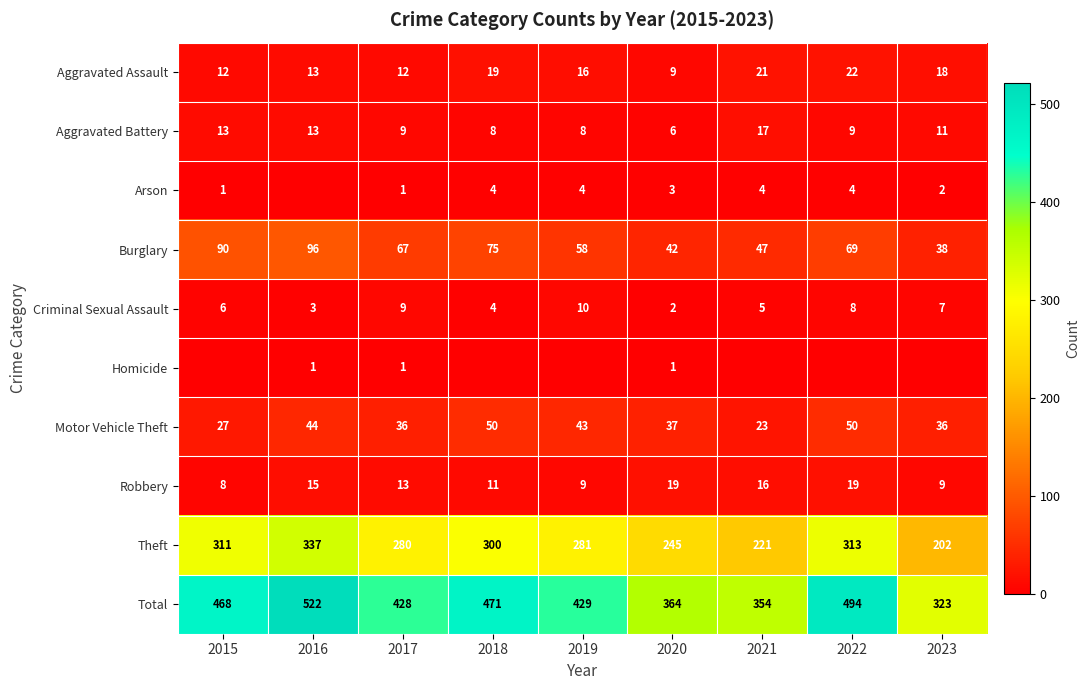

What is the sum of the Arson values at 2017 and 2023?

3